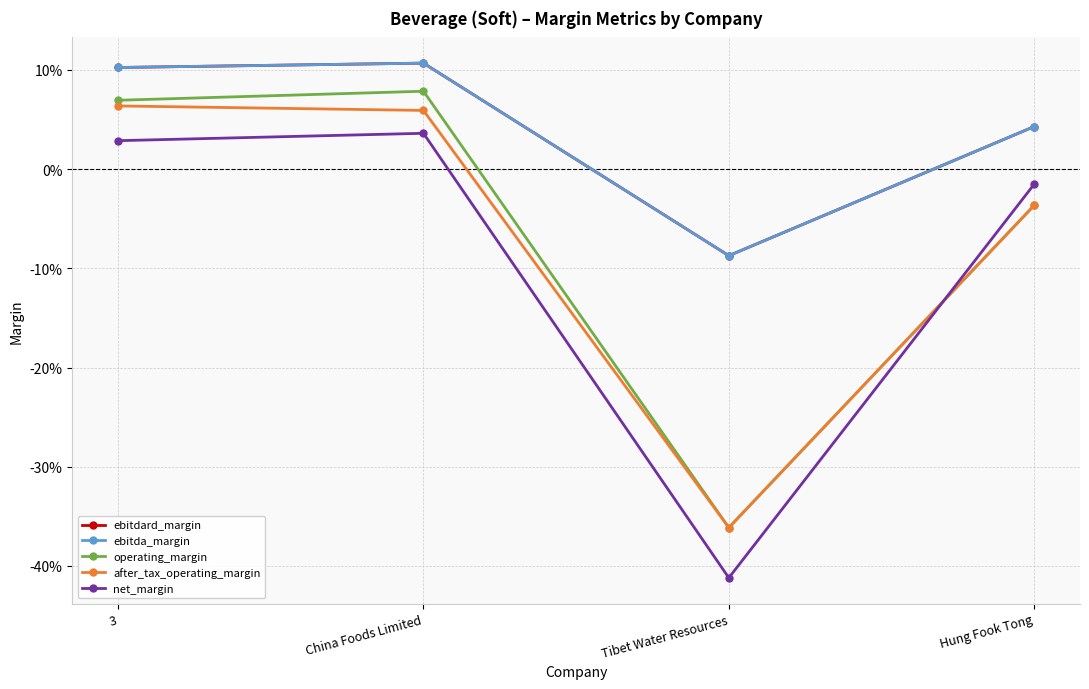

Reading left to right, what are all the values shown in this chart?

ebitdard_margin: 3=0.1	China Foods Limited=0.1	Tibet Water Resources=-0.1	Hung Fook Tong=0.0
ebitda_margin: 3=0.1	China Foods Limited=0.1	Tibet Water Resources=-0.1	Hung Fook Tong=0.0
operating_margin: 3=0.1	China Foods Limited=0.1	Tibet Water Resources=-0.4	Hung Fook Tong=-0.0
after_tax_operating_margin: 3=0.1	China Foods Limited=0.1	Tibet Water Resources=-0.4	Hung Fook Tong=-0.0
net_margin: 3=0.0	China Foods Limited=0.0	Tibet Water Resources=-0.4	Hung Fook Tong=-0.0